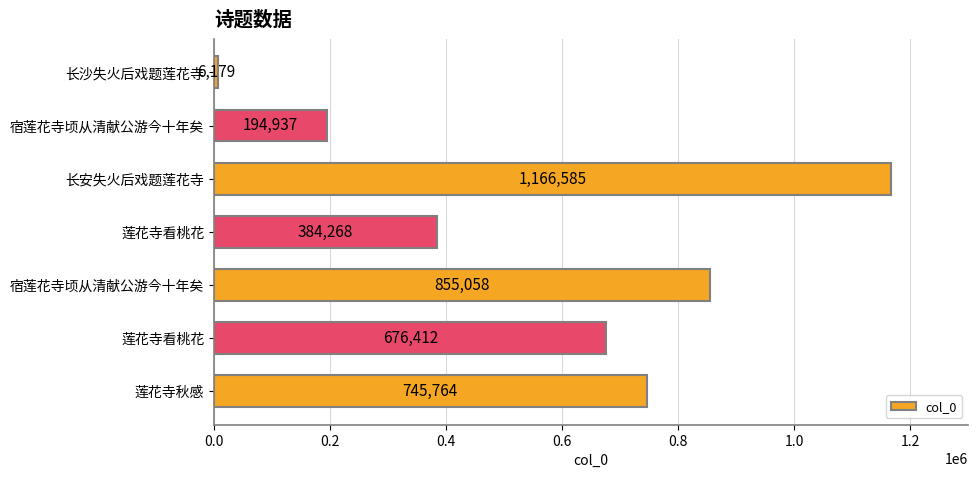

What is the minimum value shown in the chart?

6179